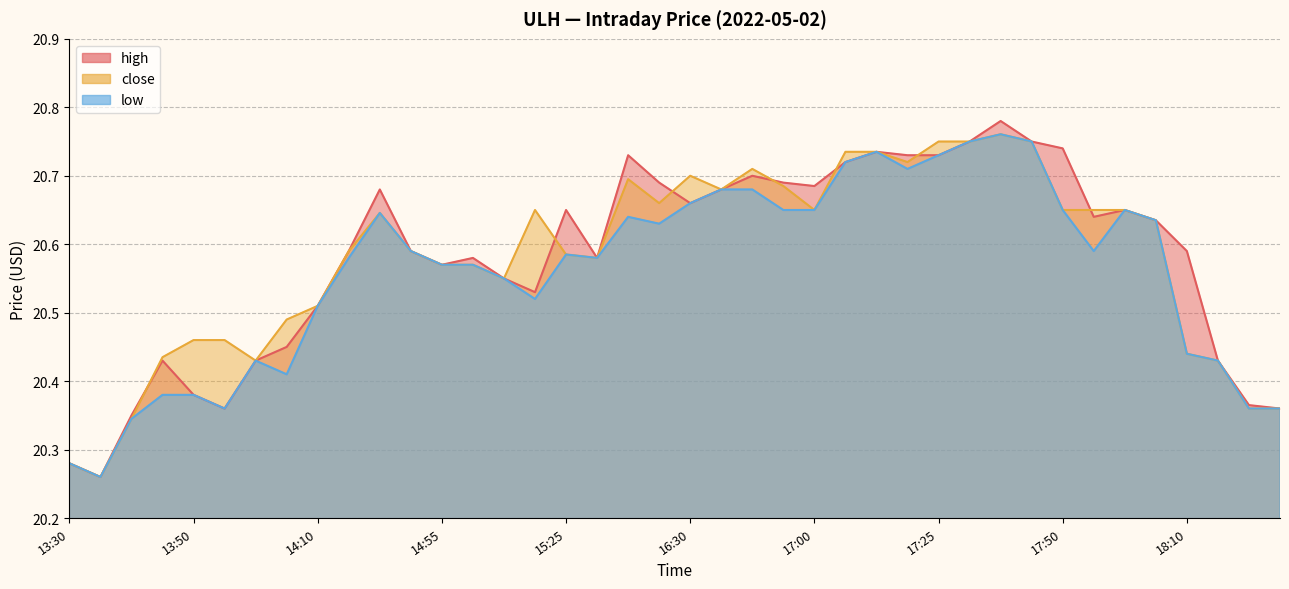

Rank the categories by close value from highest to lowest.

17:40, 17:25, 17:35, 17:45, 17:05, 17:15, 17:20, 16:45, 16:30, 16:20, 16:55, 16:35, 16:25, 15:10, 17:00, 17:50, 17:55, 18:00, 14:45, 18:05, 14:35, 14:50, 15:25, 15:40, 14:55, 15:00, 15:05, 14:10, 14:05, 13:50, 13:55, 18:10, 13:45, 14:00, 18:15, 18:25, 18:30, 13:40, 13:30, 13:35